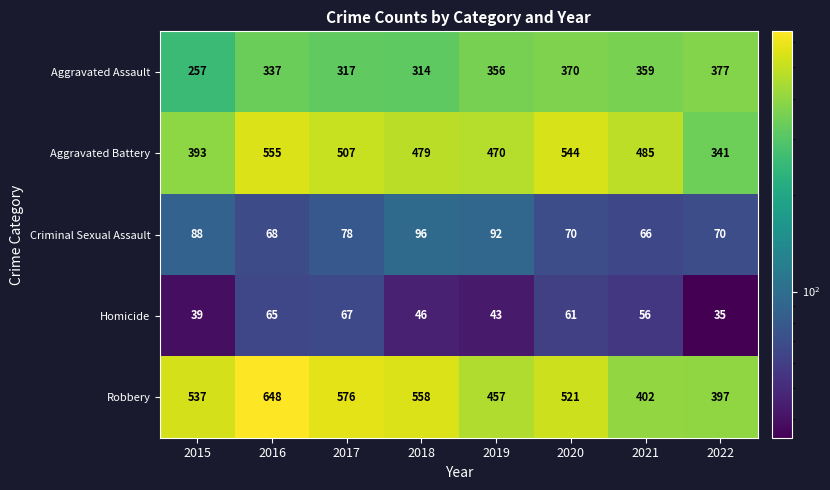

Which series has the widest spread of values?

Robbery